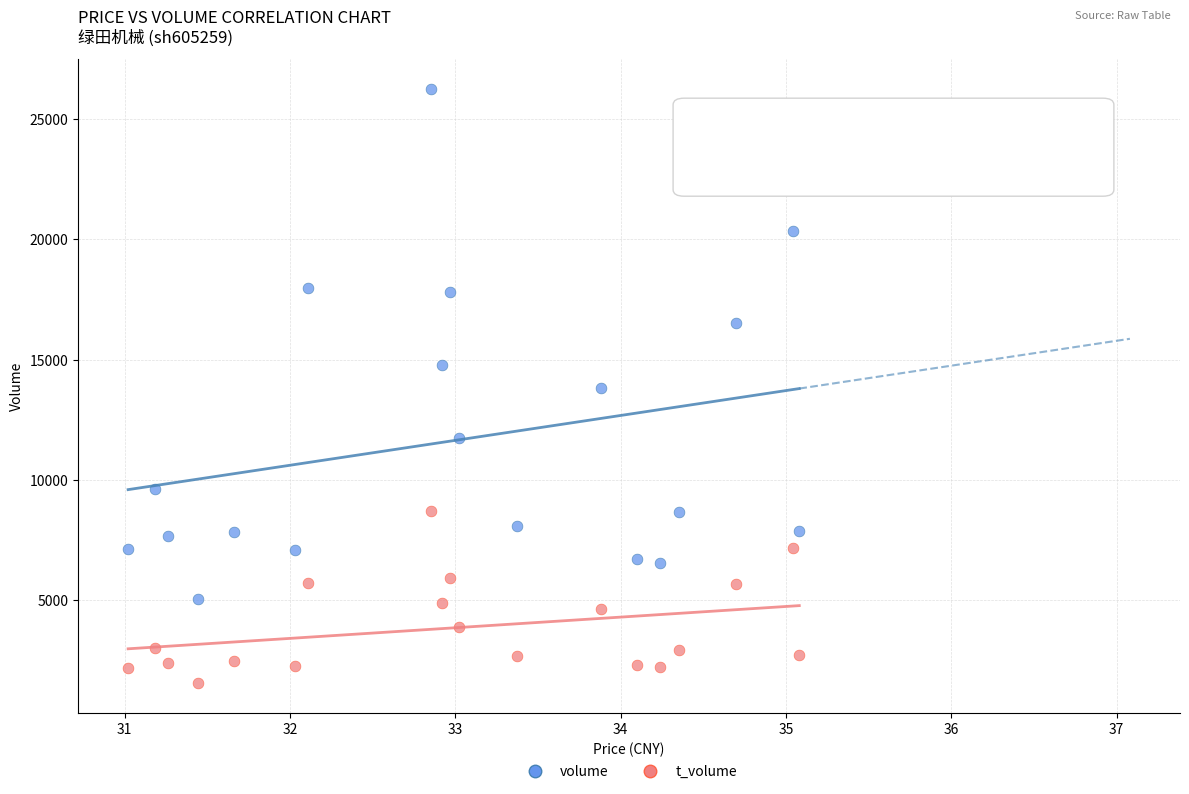

Which series contains the lowest Y value?

t_volume